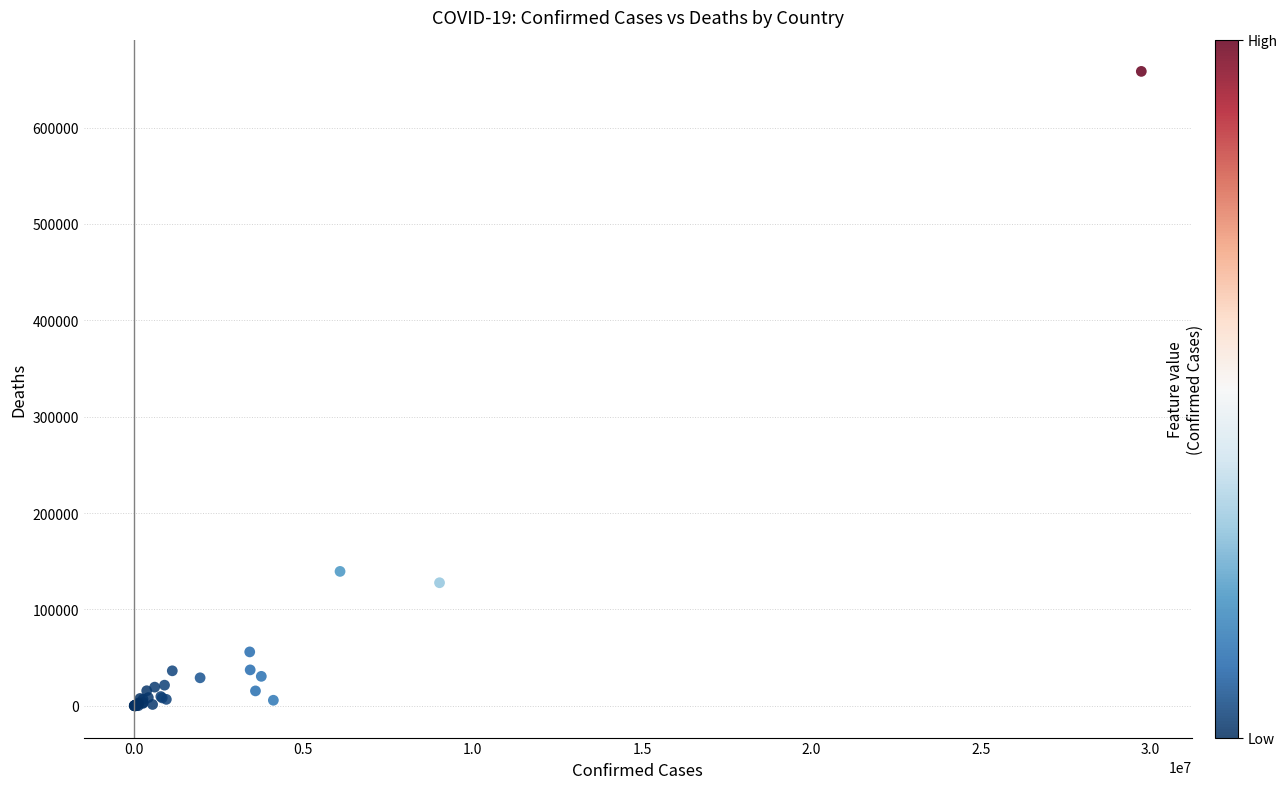

What Y value in the scatter plot is closest to 329147?

139508